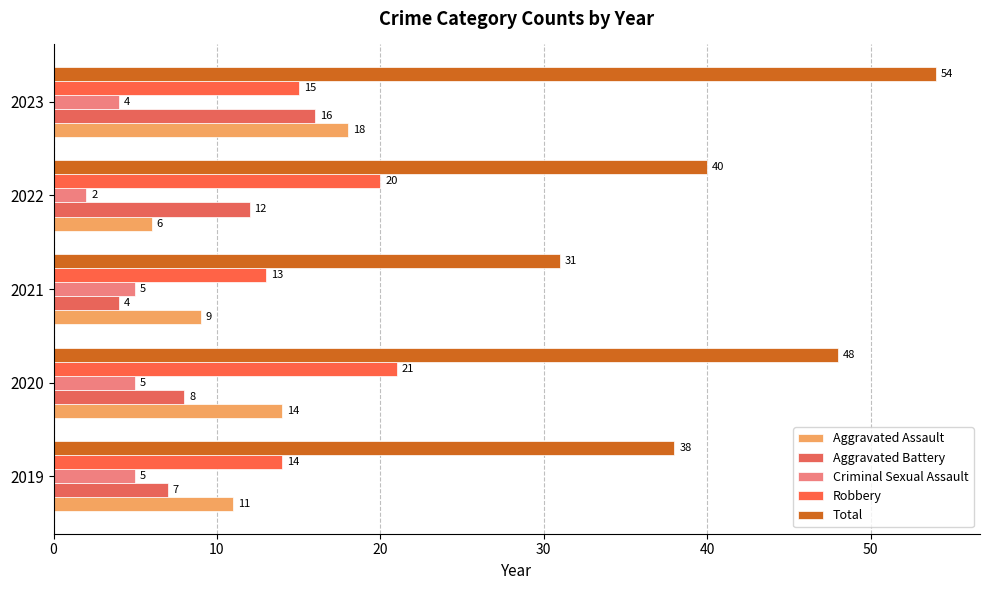

How many distinct data groups are displayed?

5